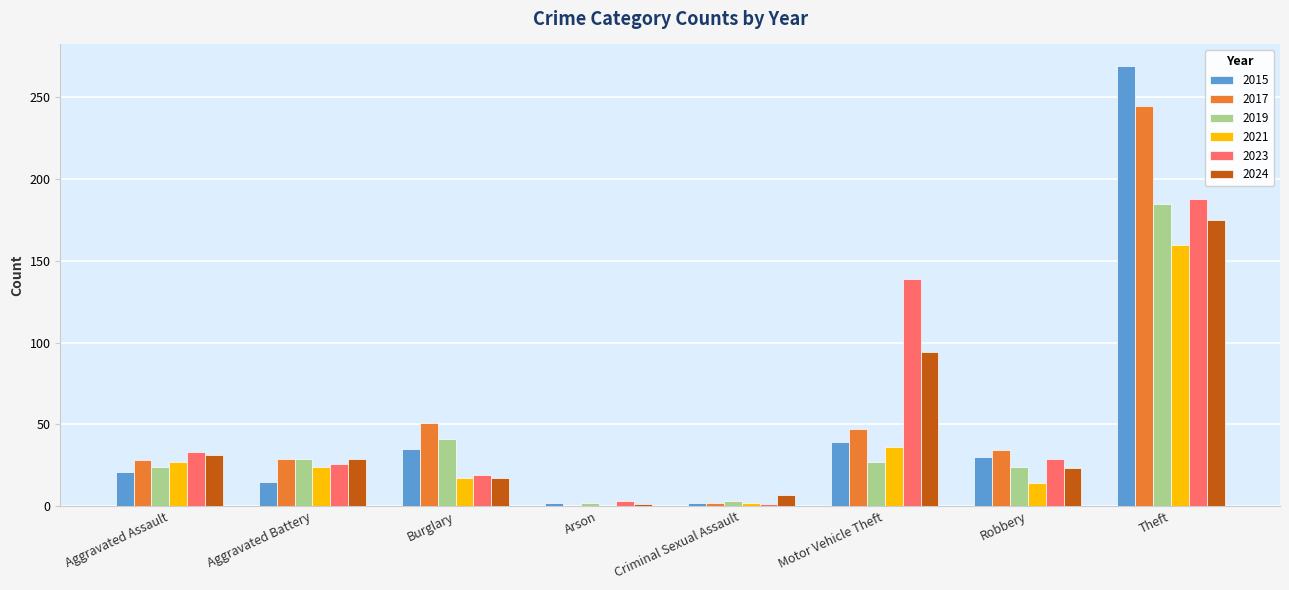

How many groups of bars are there?

8